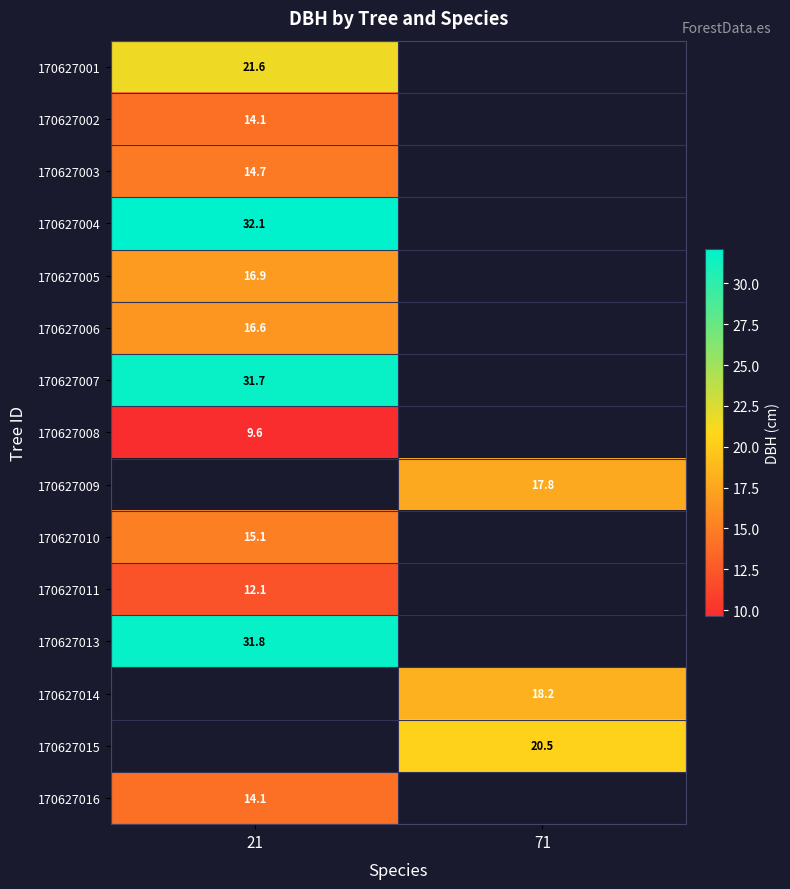

Is the value of 170627007 at 21 greater than the value of 170627002 at 21?

Yes